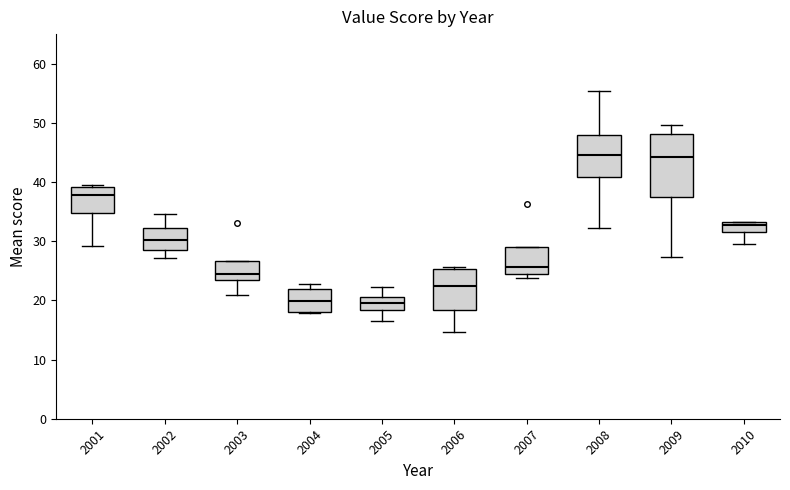

Comparing the boxes themselves (not the whiskers), which one is the tallest?

2009